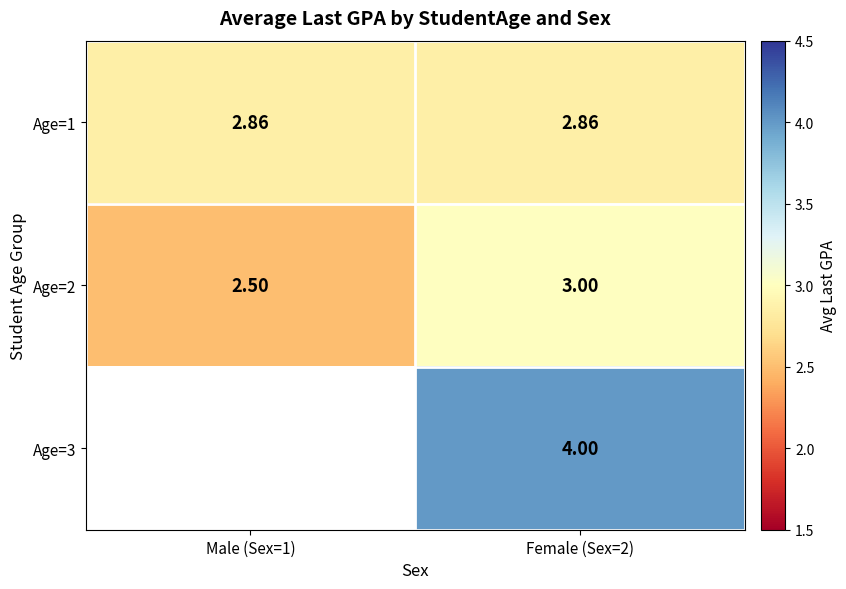

At which category is the sum across all series the highest?

Female (Sex=2)